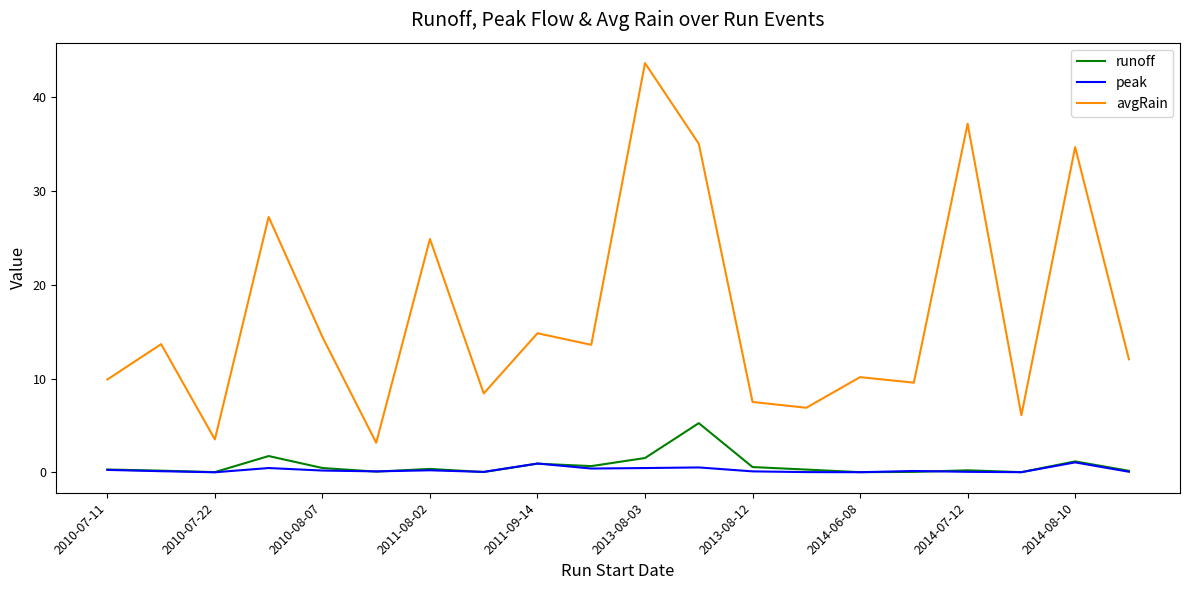

True or false: peak and avgRain cross at least once.

False